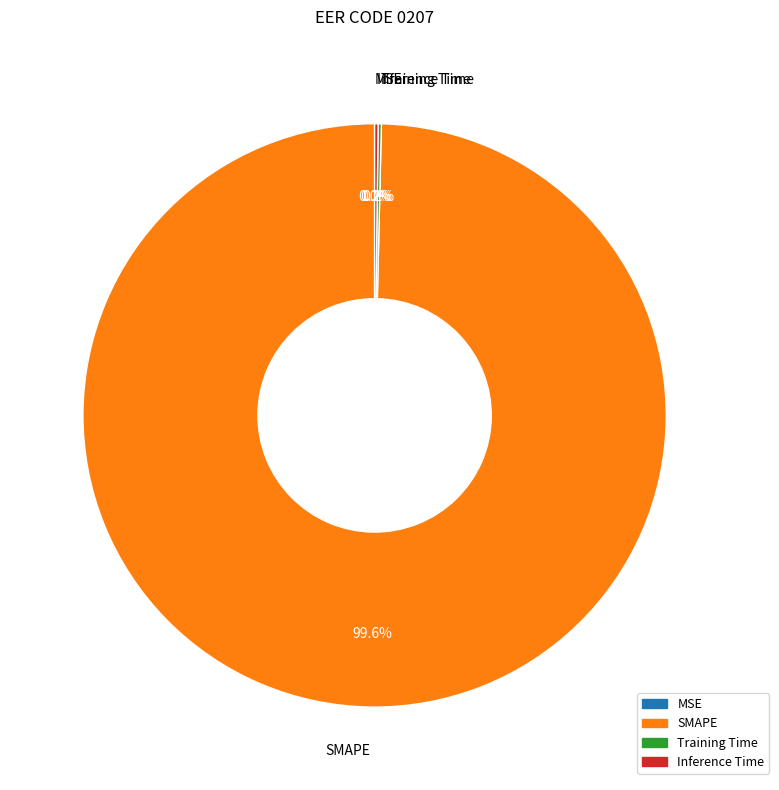

Rank the categories by value from highest to lowest.

SMAPE, Inference Time, Training Time, MSE